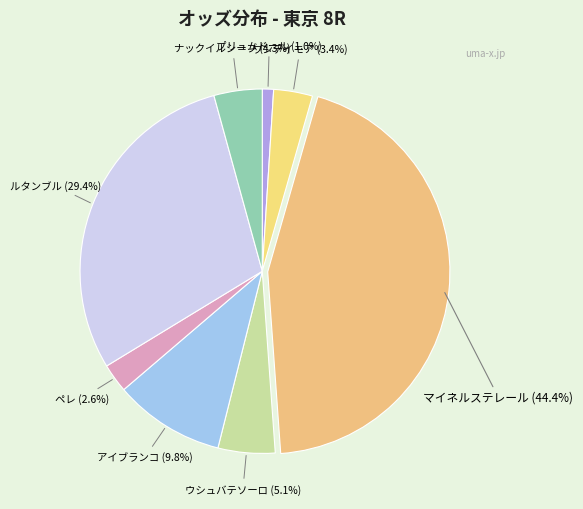

How many slices are in this pie chart?

8